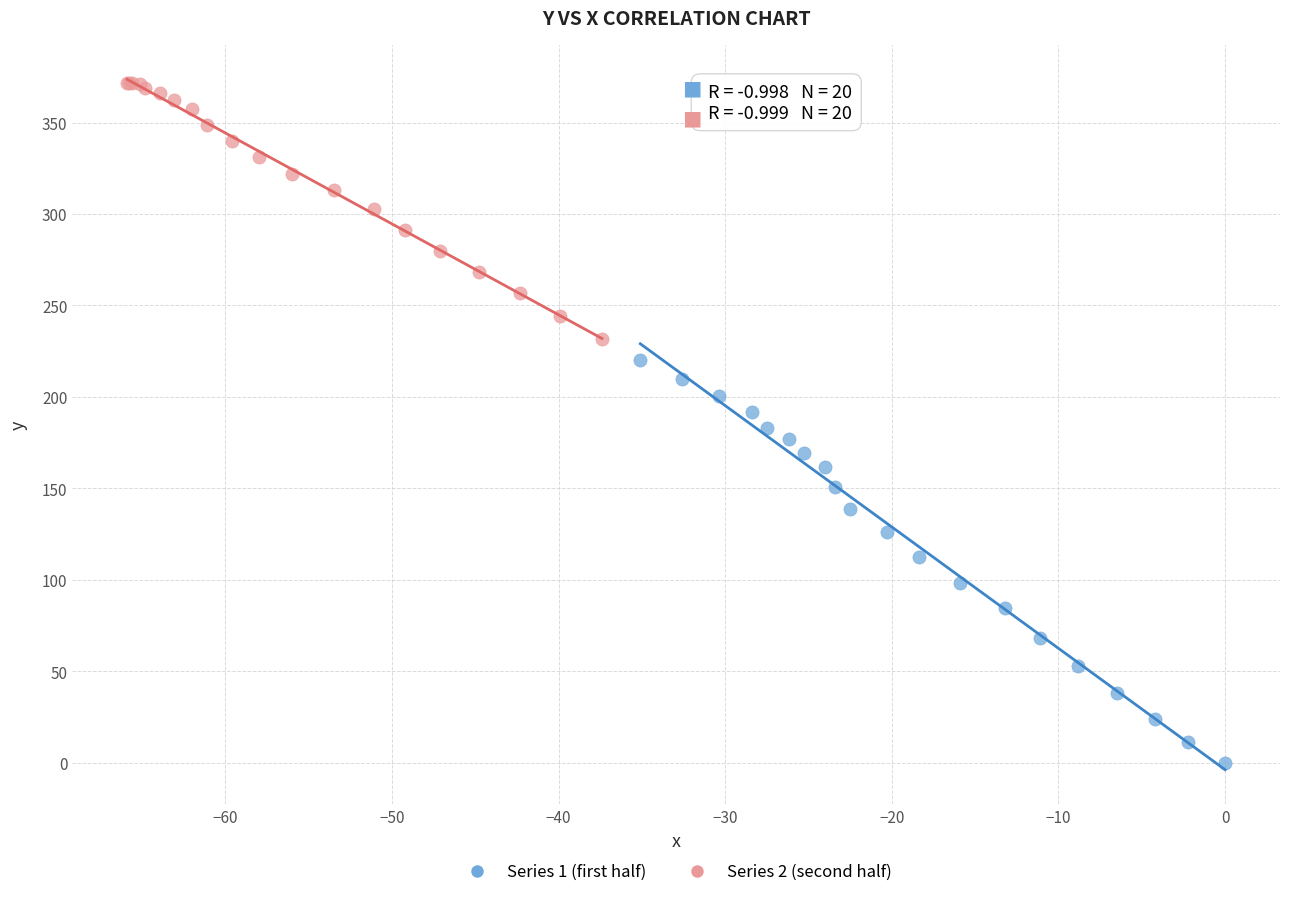

Which series reaches the maximum Y coordinate?

Series 2 (second half)